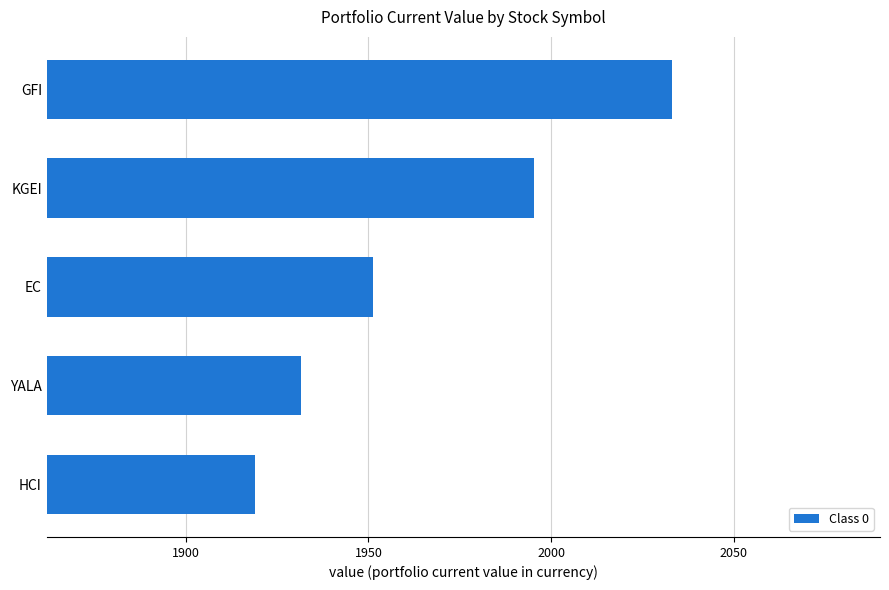

List the labels in order of value, smallest first.

HCI, YALA, EC, KGEI, GFI